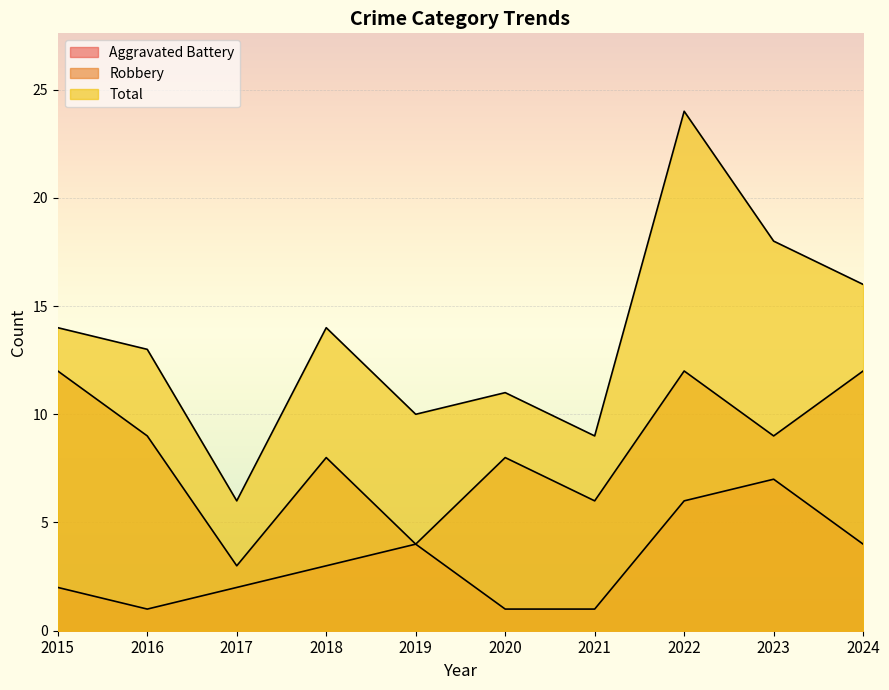

List the labels in order of Total value, smallest first.

2017, 2021, 2019, 2020, 2016, 2015, 2018, 2024, 2023, 2022